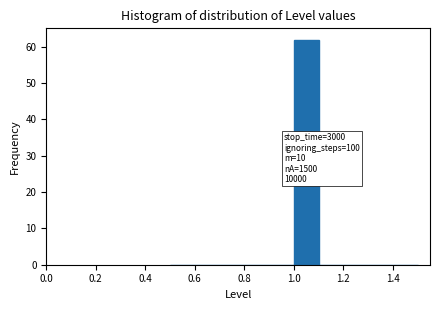

Over which range of the x-axis is the bar tallest?

1.0 to 1.1